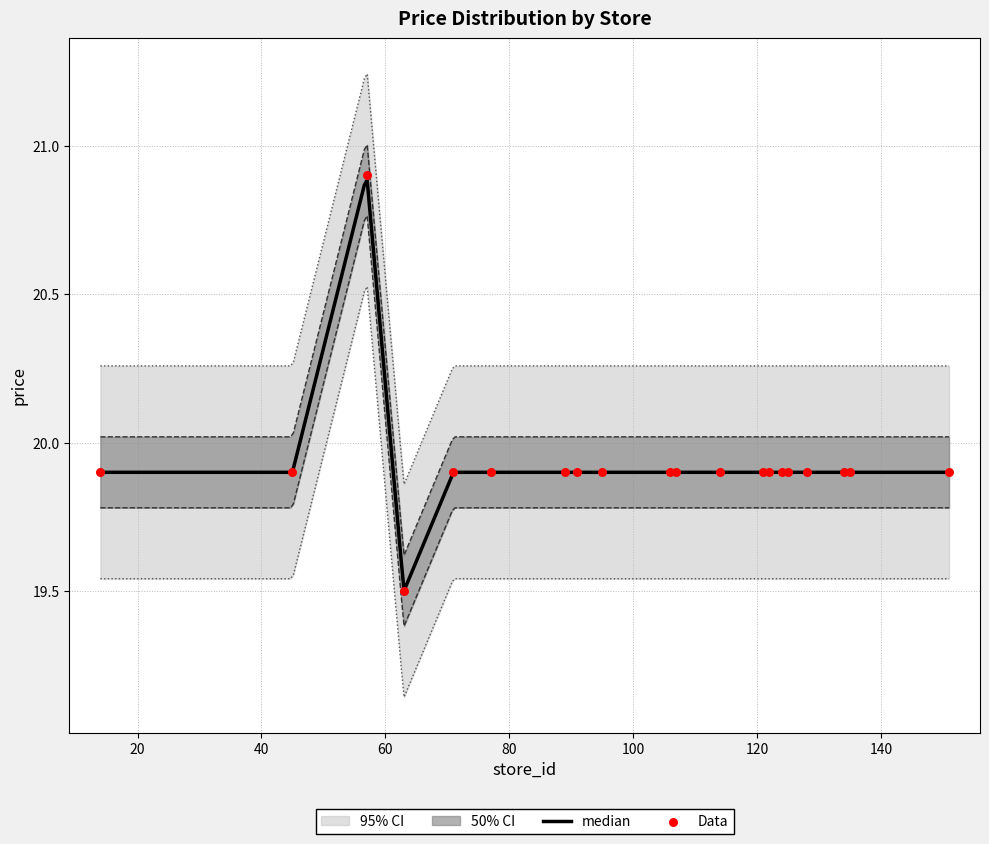

Between 121 and 14, which is larger?

121